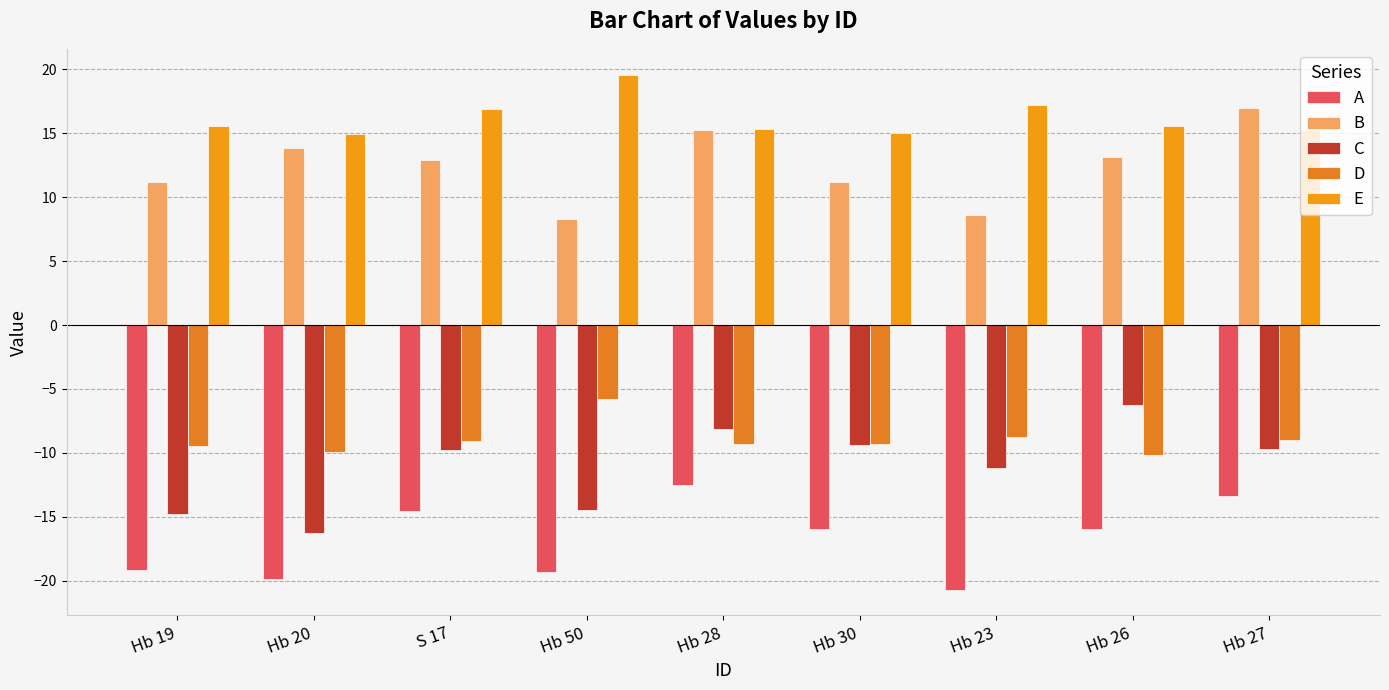

What is the smallest value displayed?

-20.7